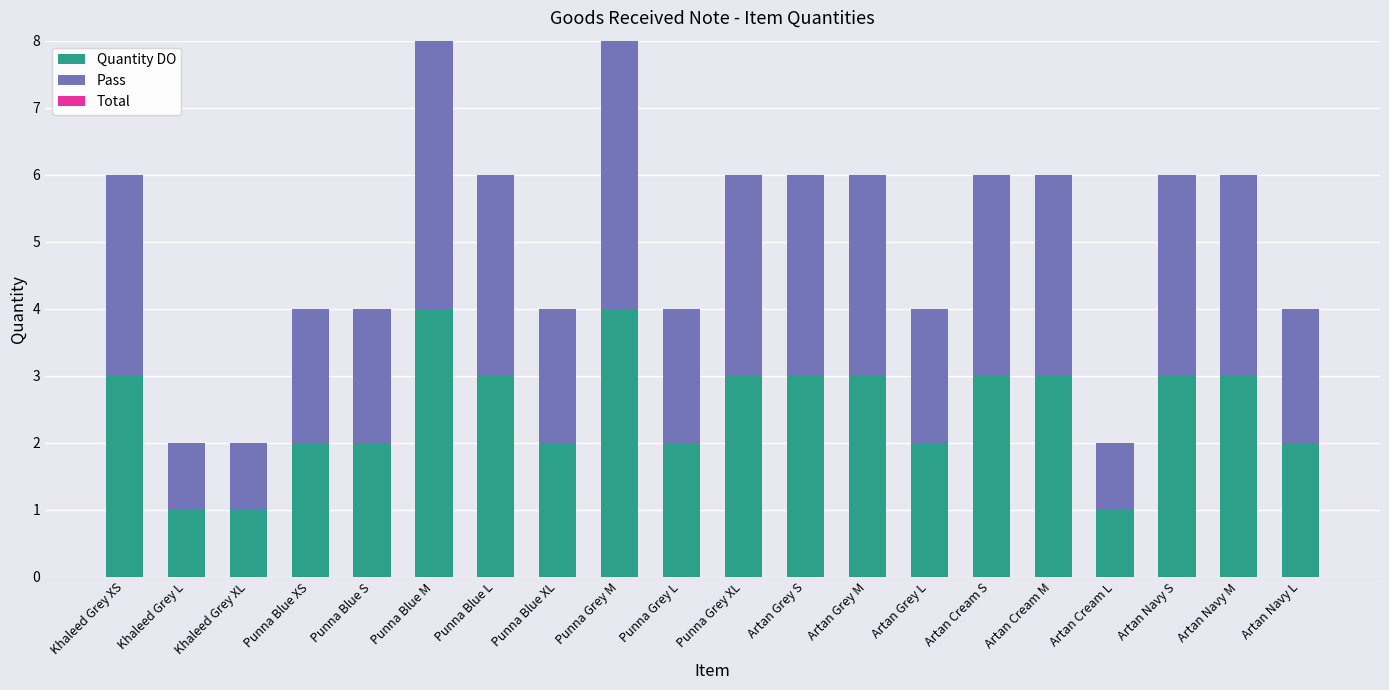

What is the sum of the Quantity DO values at Punna Grey M and Punna Blue L?

7